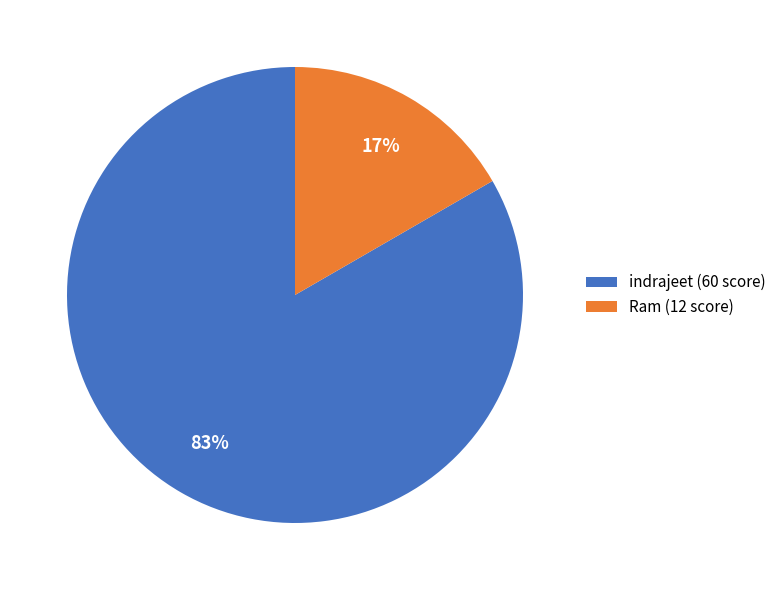

The Ram slice represents 17% of the pie. True or false?

True